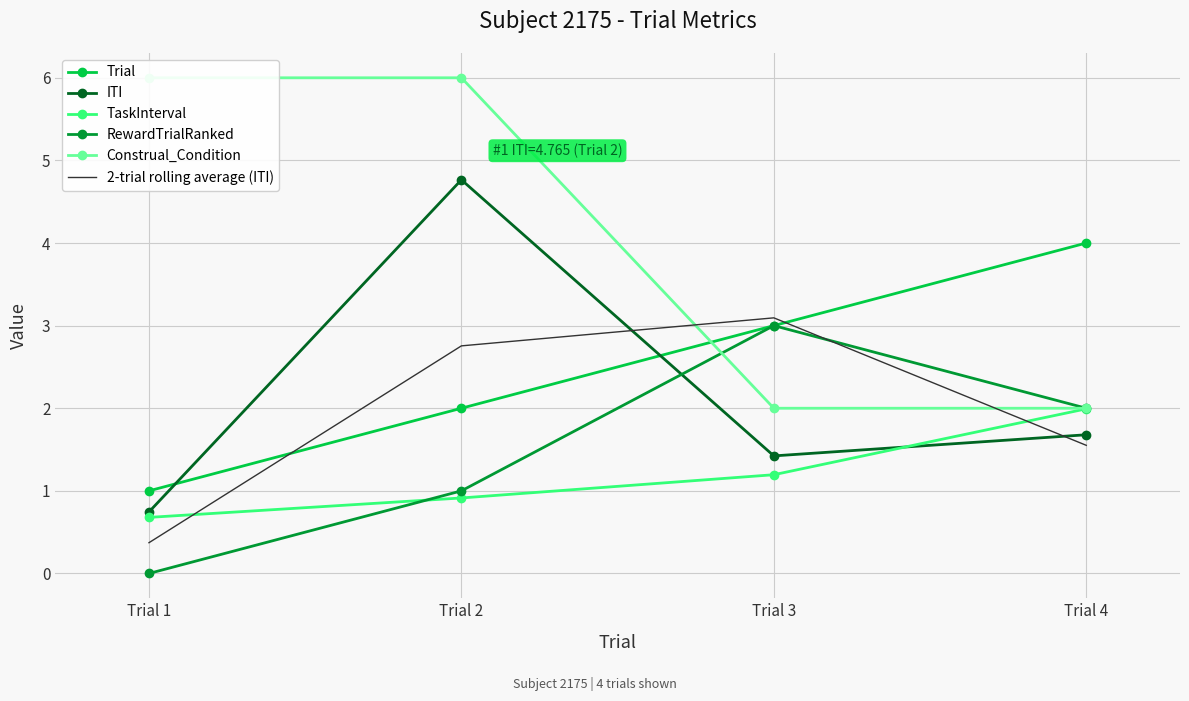

In ITI, how many points are higher than both neighbors (excluding endpoints)?

1